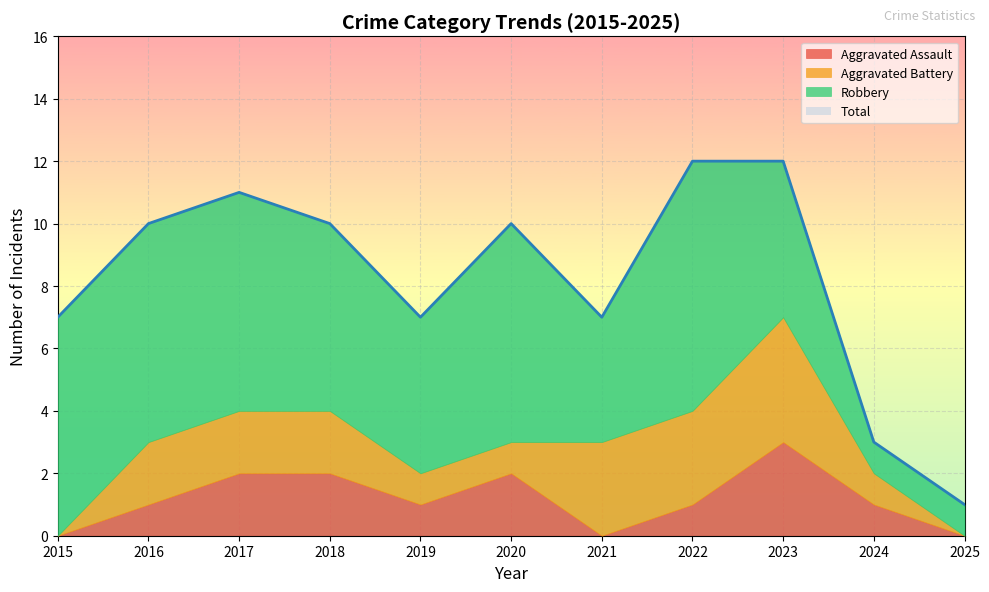

Reading right to left, what are all the values shown in this chart?

Aggravated Assault: 0	1	3	1	0	2	1	2	2	1	0
Aggravated Battery: 0	1	4	3	3	1	1	2	2	2	0
Robbery: 1	1	5	8	4	7	5	6	7	7	7
Total: 1	3	12	12	7	10	7	10	11	10	7